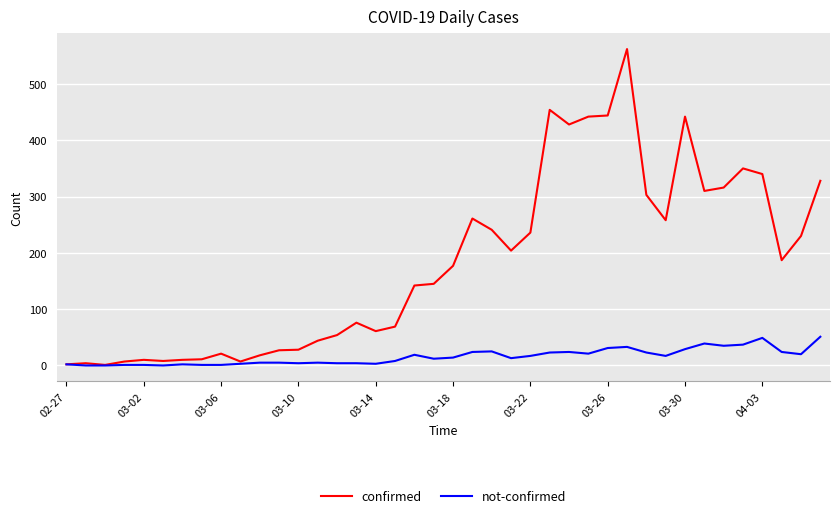

What is the maximum value for confirmed?

562